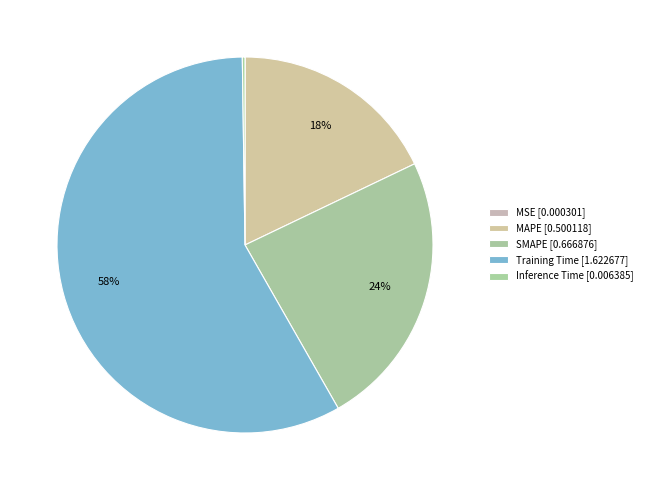

Which category has the smallest portion of the pie?

MSE